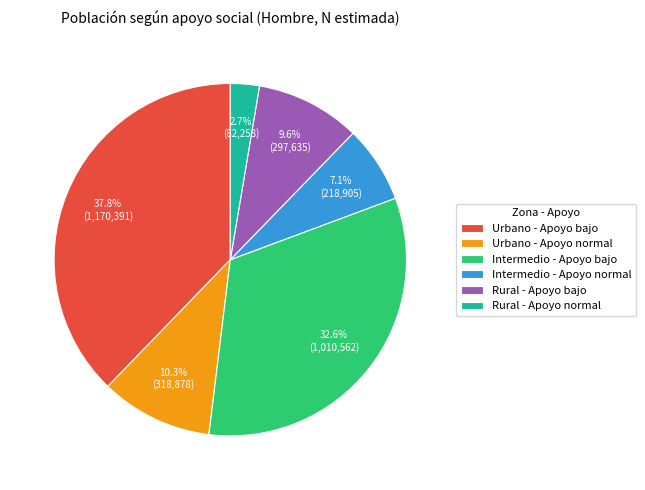

What is the ratio of the value at Urbano - Apoyo normal to the value at Intermedio - Apoyo bajo?

0.3